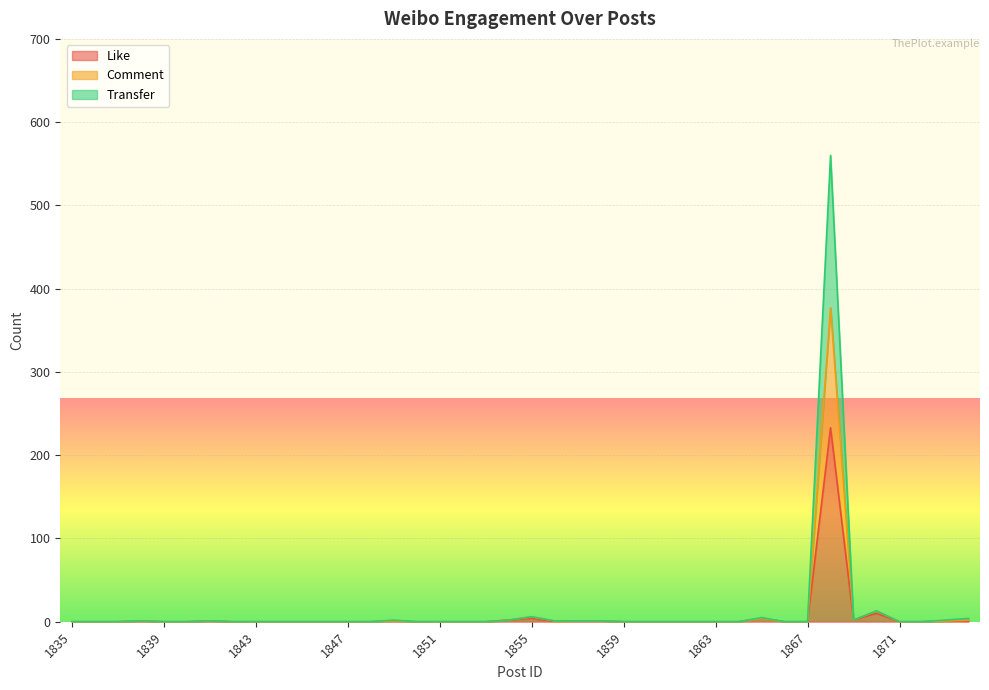

How many series are shown in this chart?

3